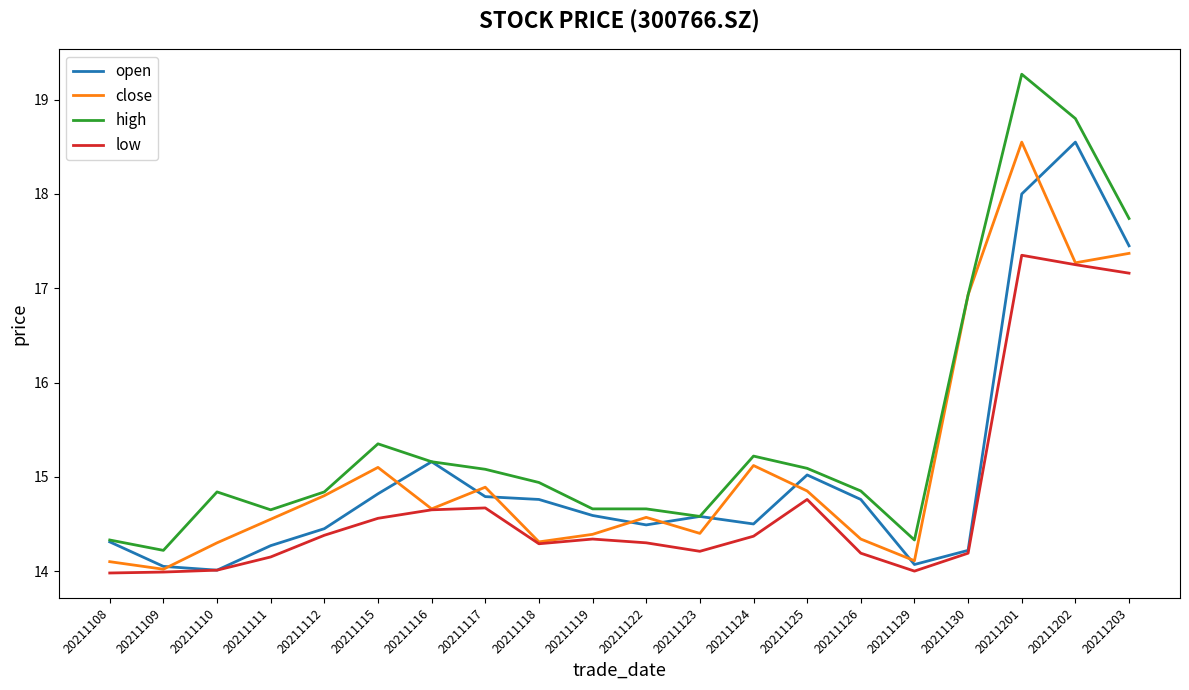

What is the difference between the highest and lowest values at 20211116?

0.5